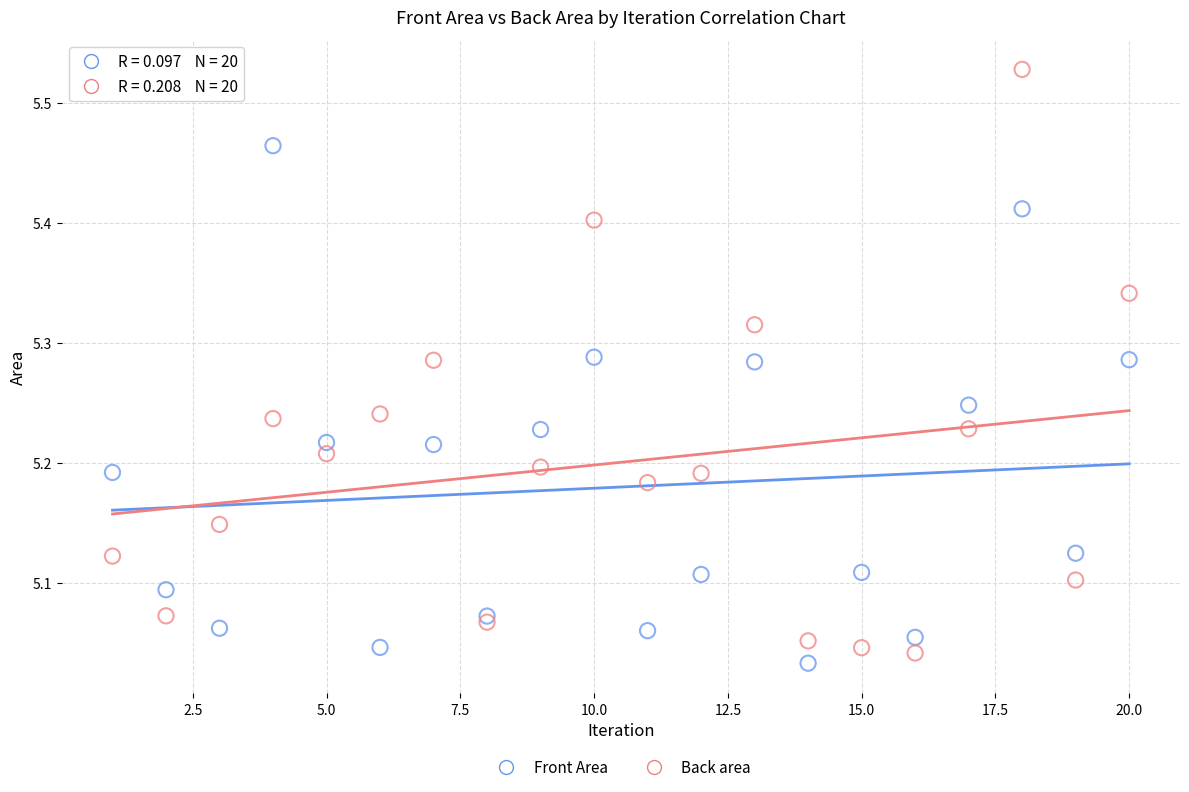

Which series reaches the maximum Y coordinate?

Back area